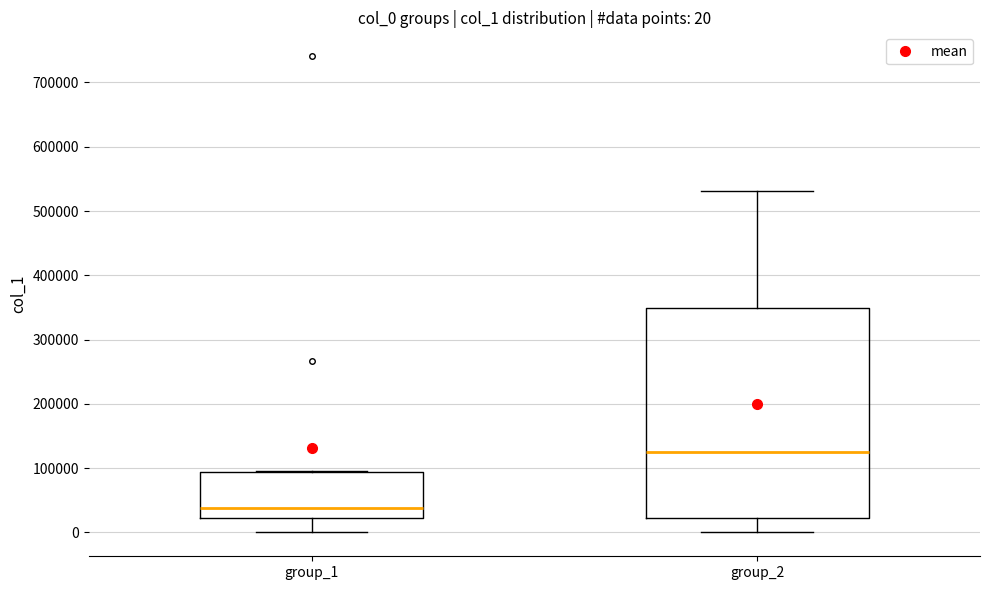

Comparing the boxes themselves (not the whiskers), which one is the tallest?

group_2